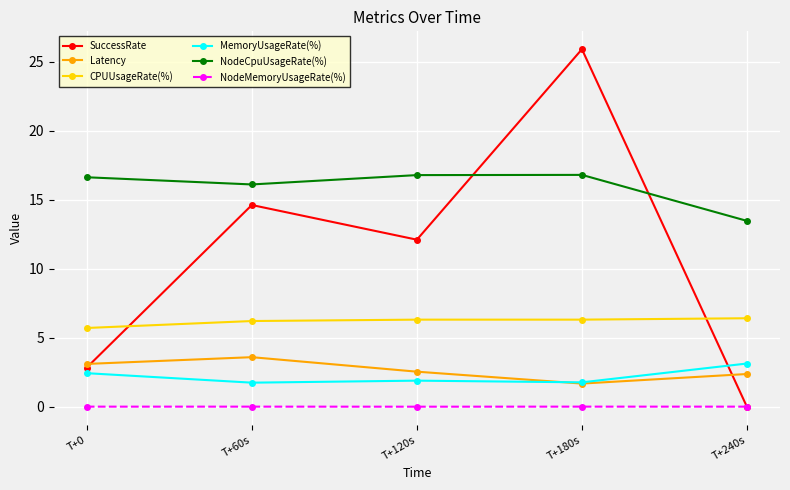

Which series has the largest total across all categories?

NodeCpuUsageRate(%)